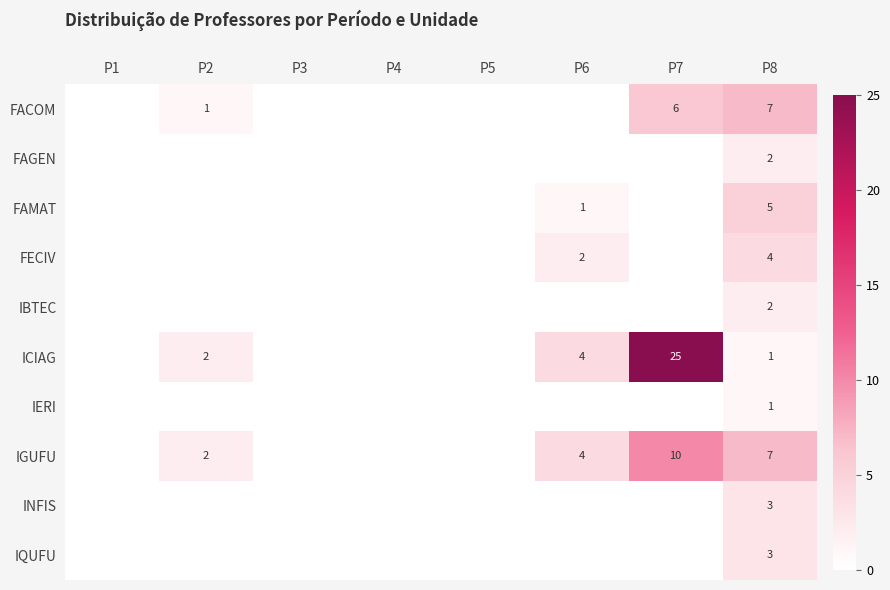

The value of FACOM at P7 is 6. True or false?

True